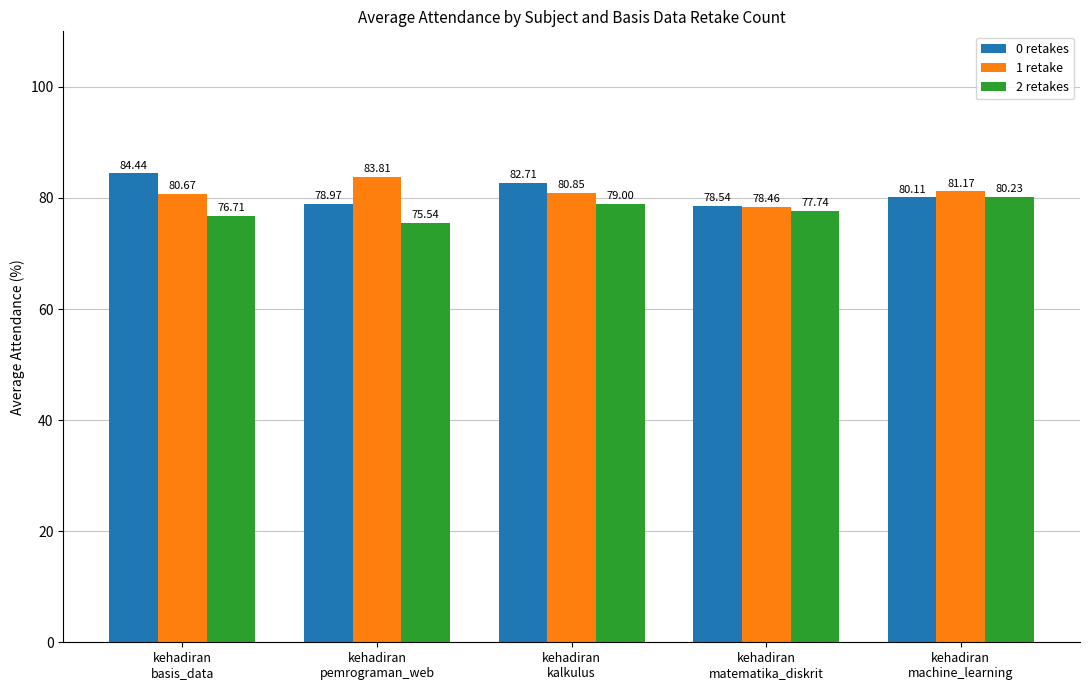

Between kehadiran
pemrograman_web and kehadiran
machine_learning, which series saw the biggest shift?

2 retakes